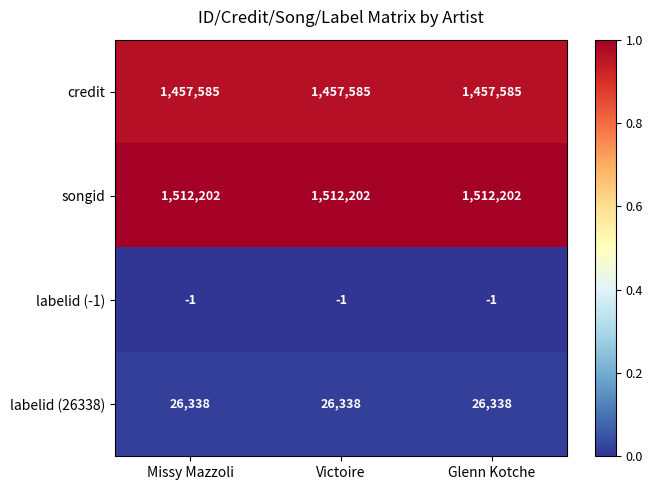

What is the total value across all series at Glenn Kotche?

2996124